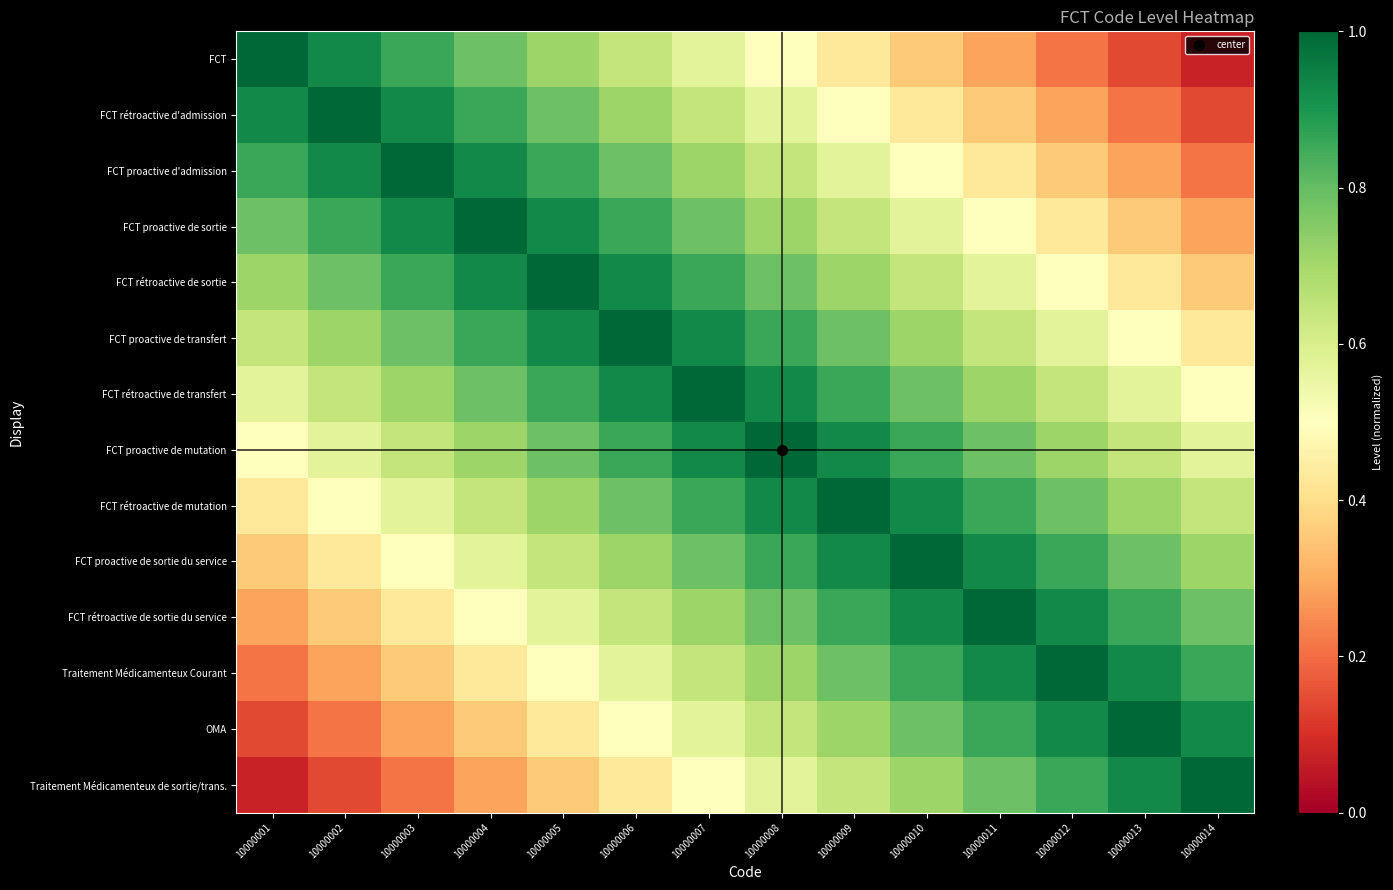

Which category has the highest value across all series?

10000001